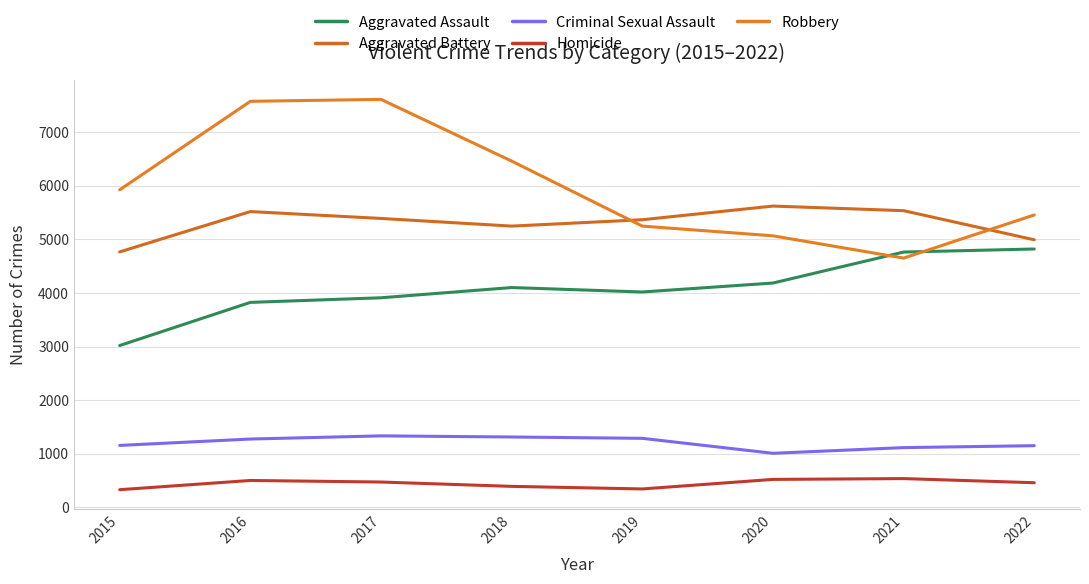

Between 2015 and 2020, which series saw the biggest shift?

Aggravated Assault